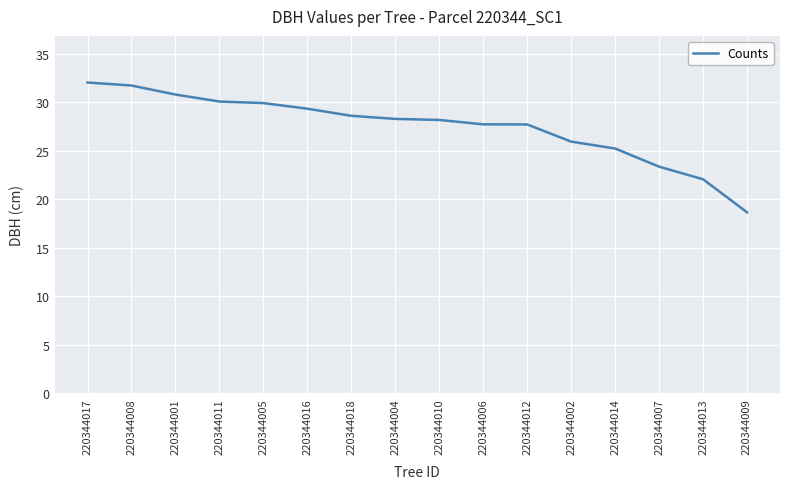

At which label is the value closest to 25?

220344014